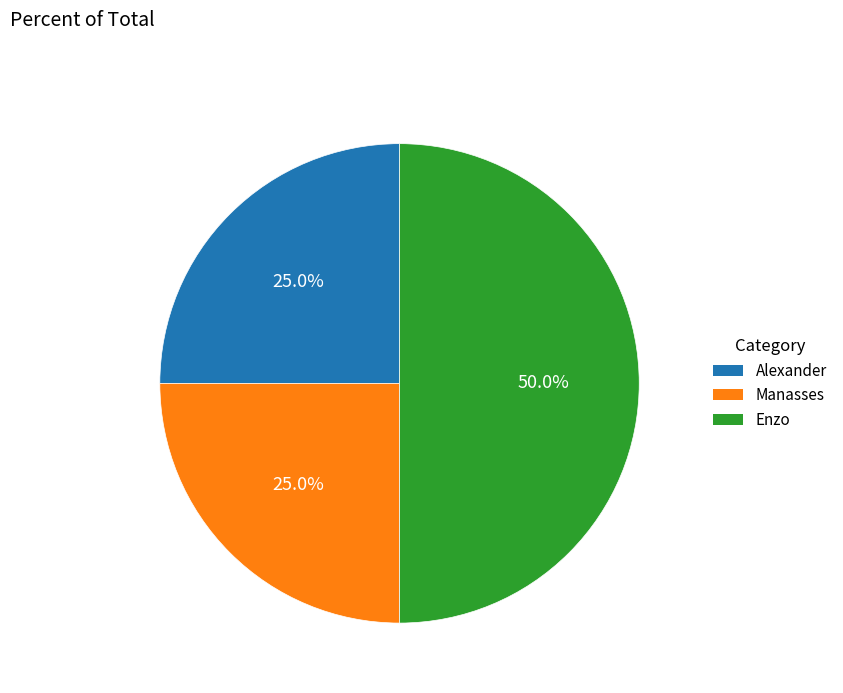

The Manasses slice represents 25% of the pie. True or false?

True